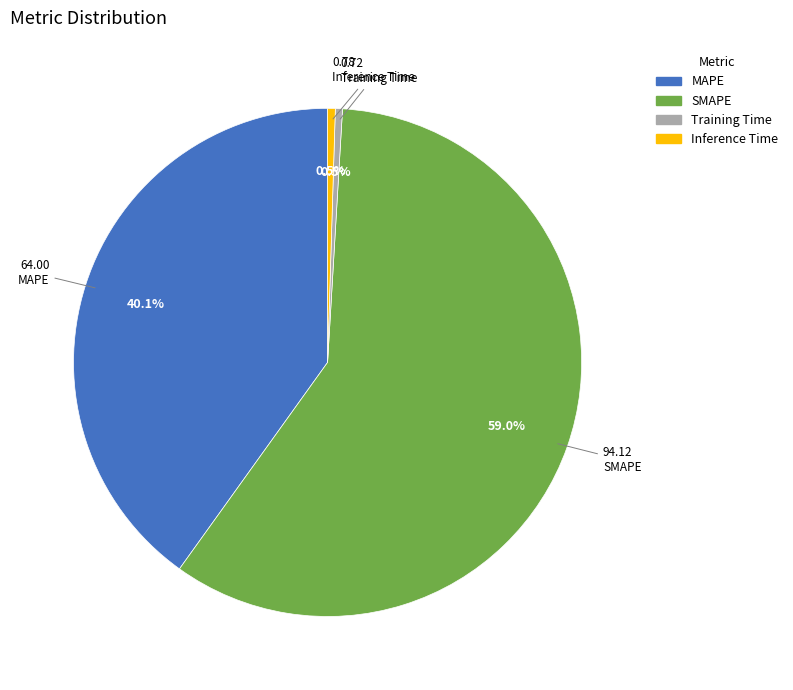

Count the number of slices in the pie.

4